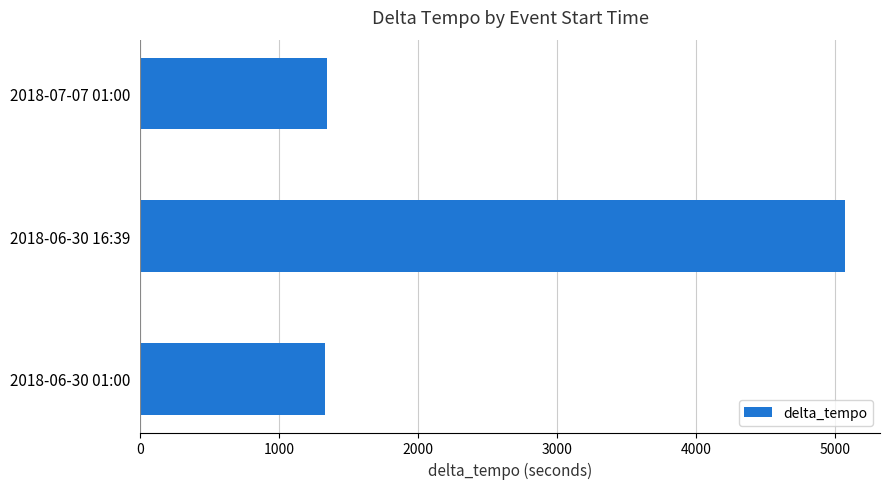

Is it true that the value at 2018-06-30 16:39 is 8583?

False